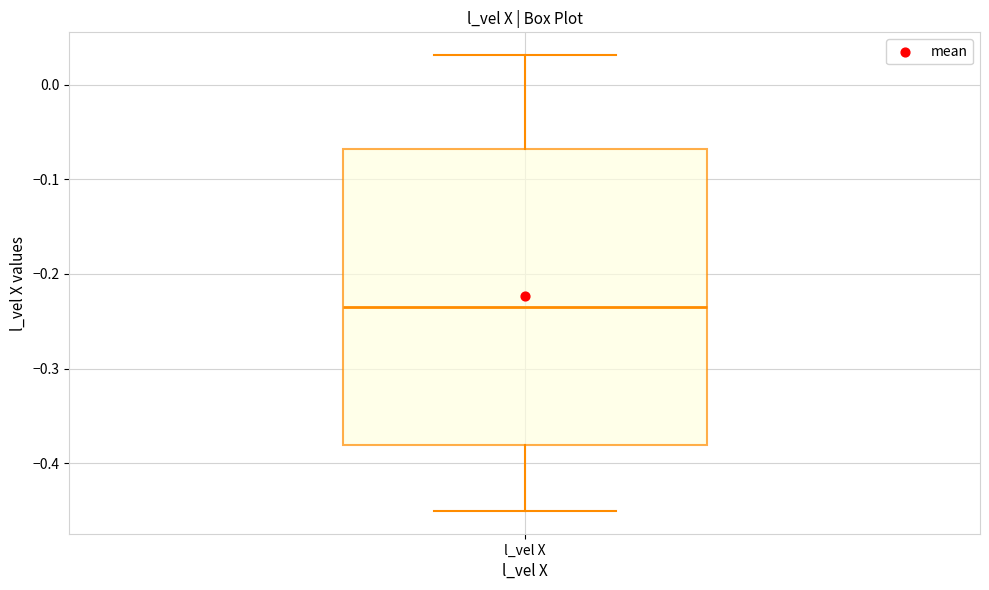

Where does the upper whisker of the box for l_vel X end on the y-axis? The values are not printed on the chart, so give them approximately, as read against the axis.

0.03